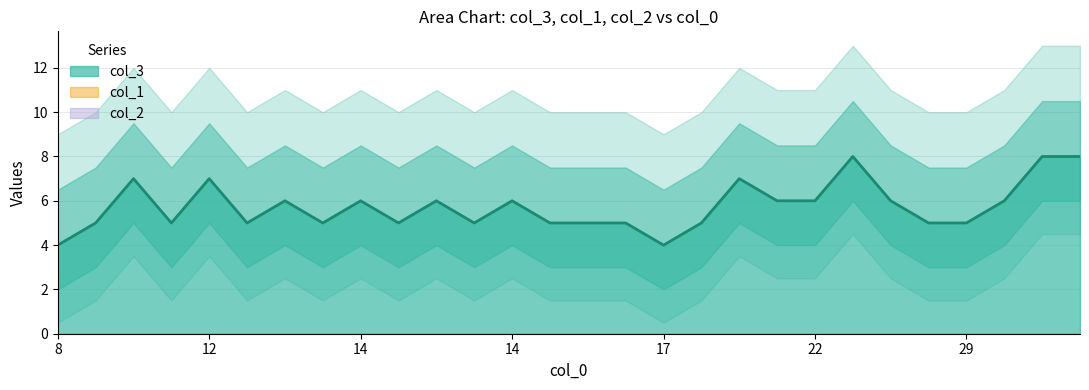

Is it true that col_2 equals 0 at 21?

True